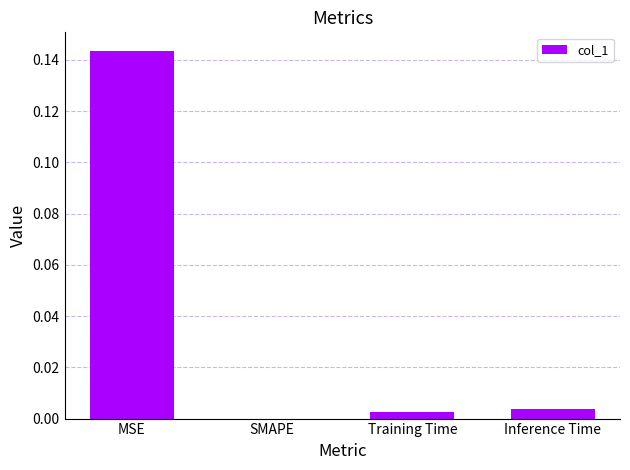

At which category does the chart reach its peak across all series?

MSE